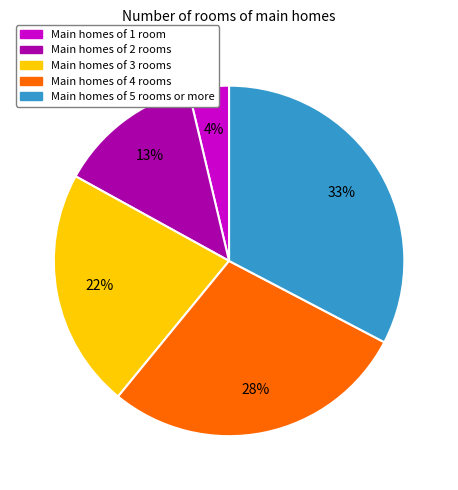

To the nearest percent, what is the average slice percentage?

20%